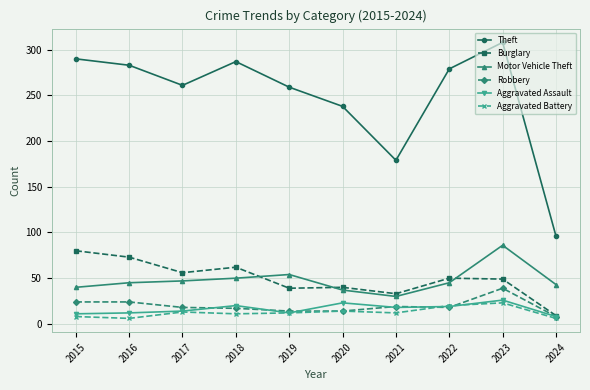

What is the sum of the Burglary values at 2024 and 2021?

42